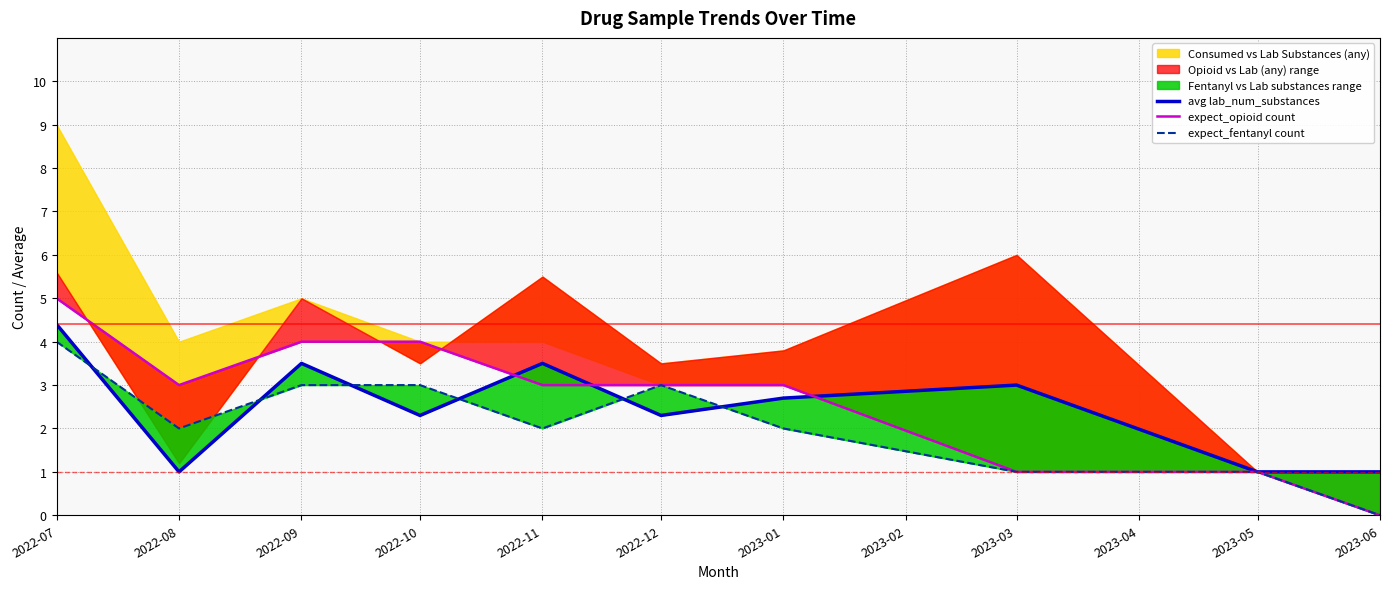

What is the maximum value for avg lab_num_substances?

4.4